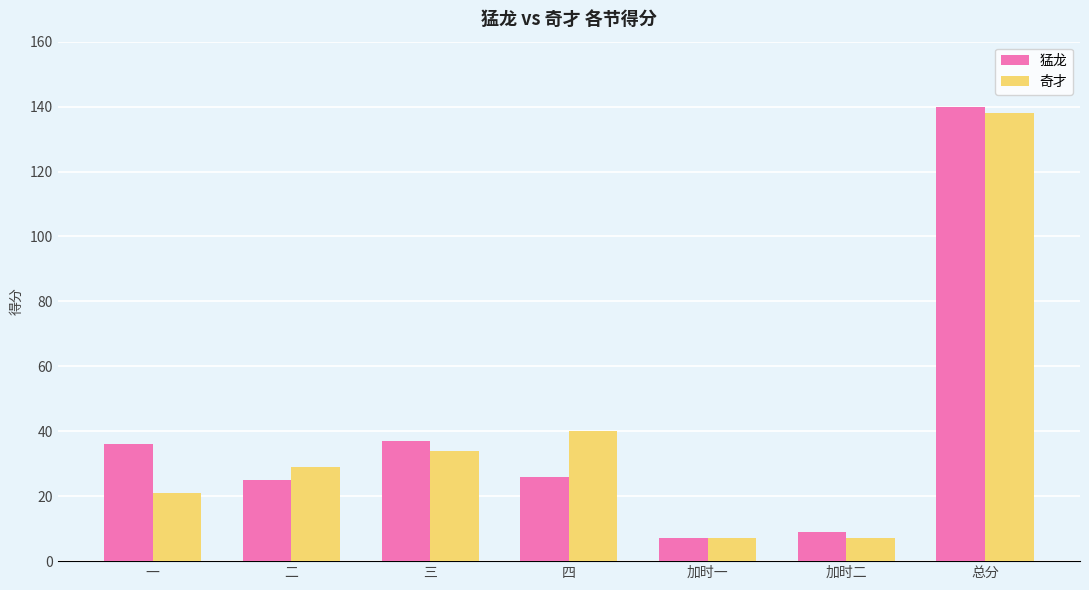

Reading left to right, list all the values displayed in this chart.

猛龙: 36	25	37	26	7	9	140
奇才: 21	29	34	40	7	7	138